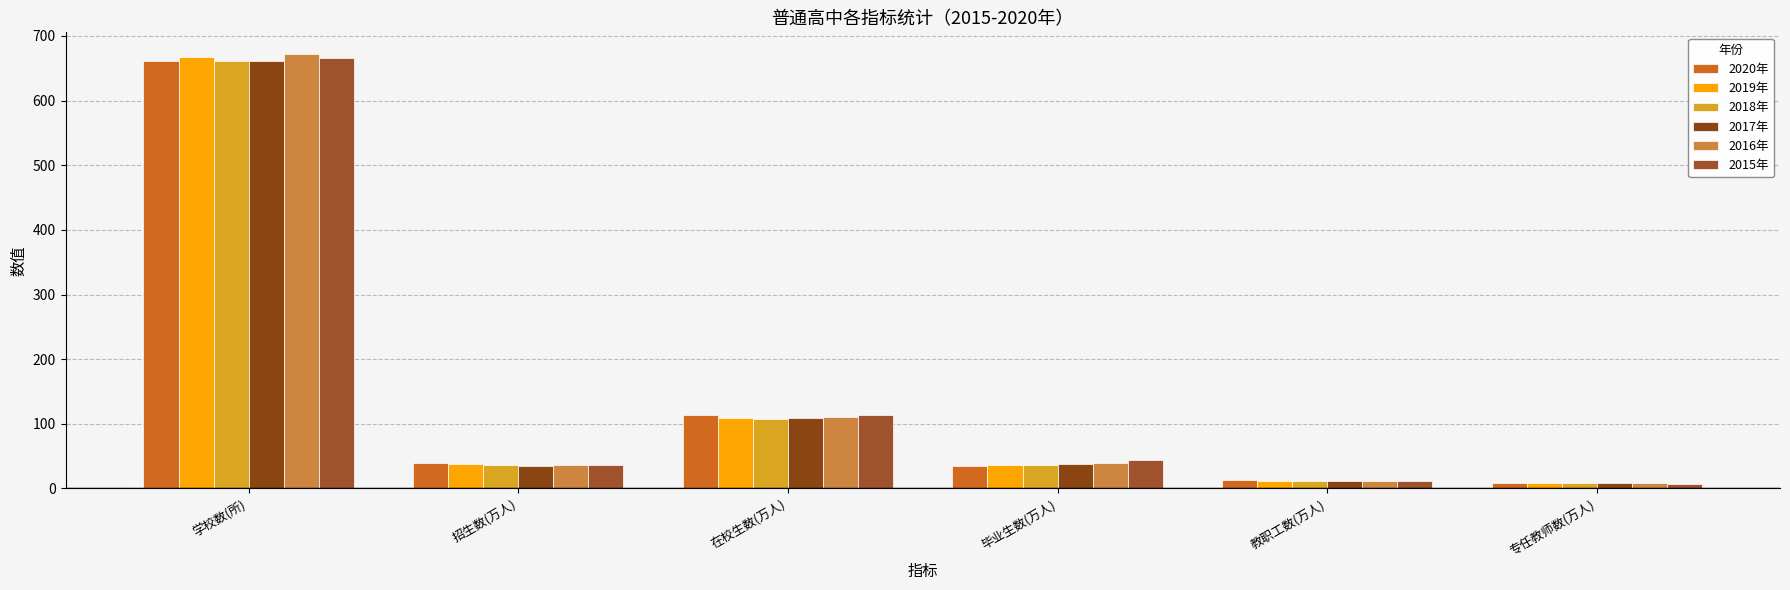

How many values in the 2017年 series are below 37?

3